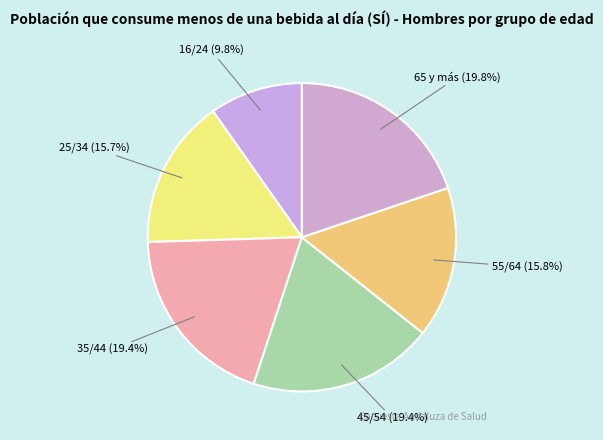

What is the ratio of the value at 55/64 to the value at 45/54?

0.8